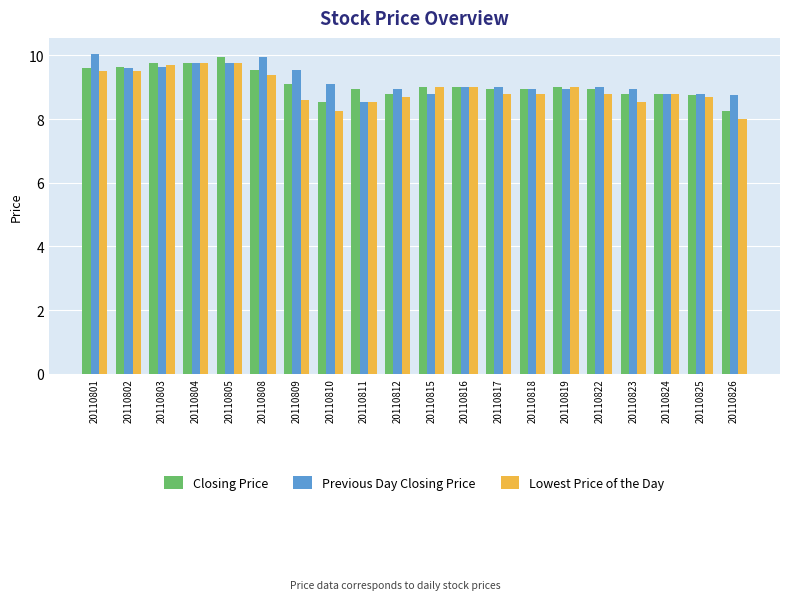

What is the lowest value of the Previous Day Closing Price series?

8.6